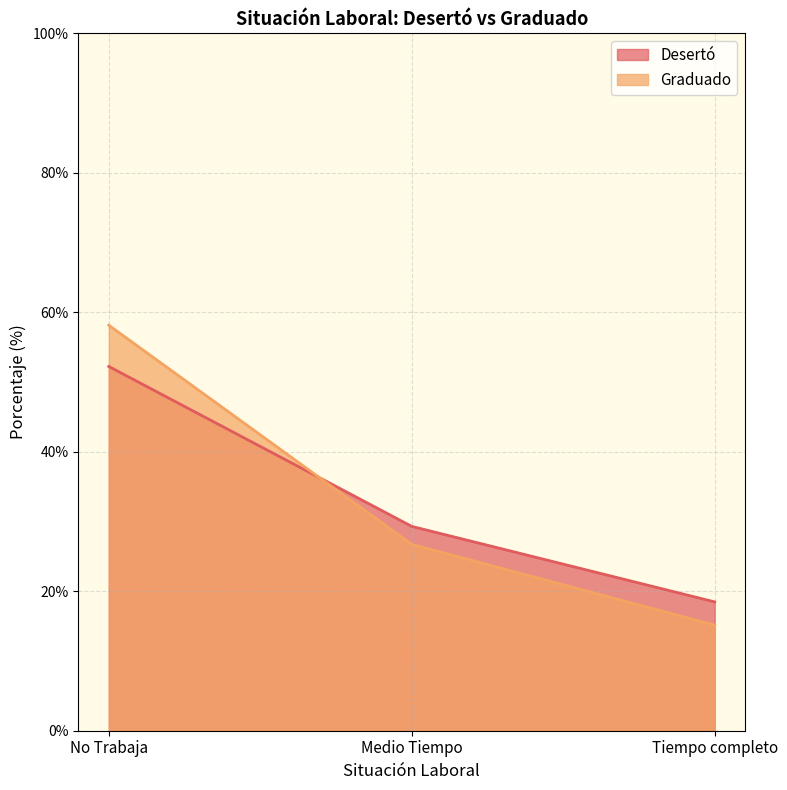

Count the number of categories in the chart.

3